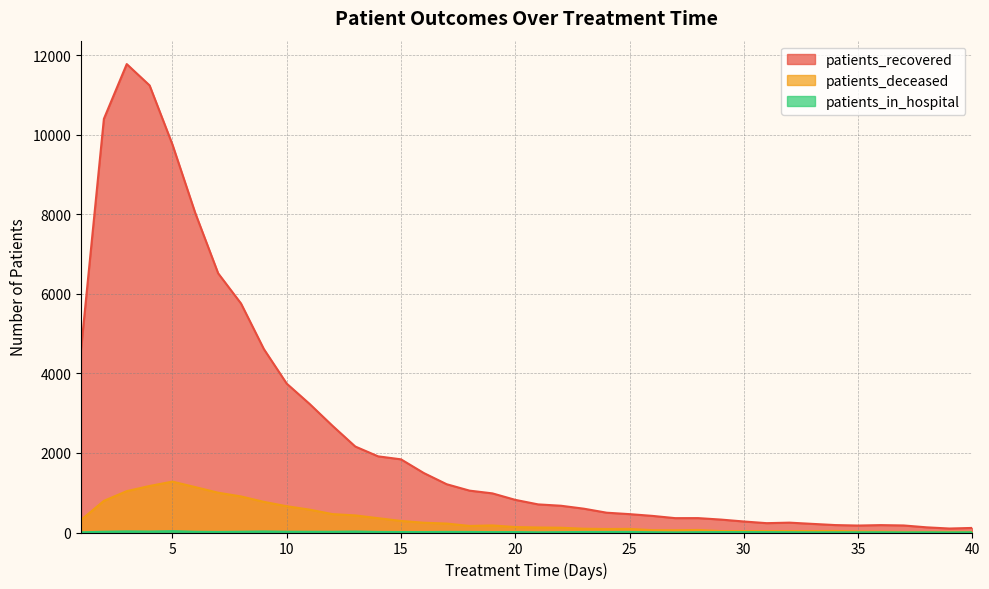

Is it true that patients_in_hospital equals 3 at 39?

True